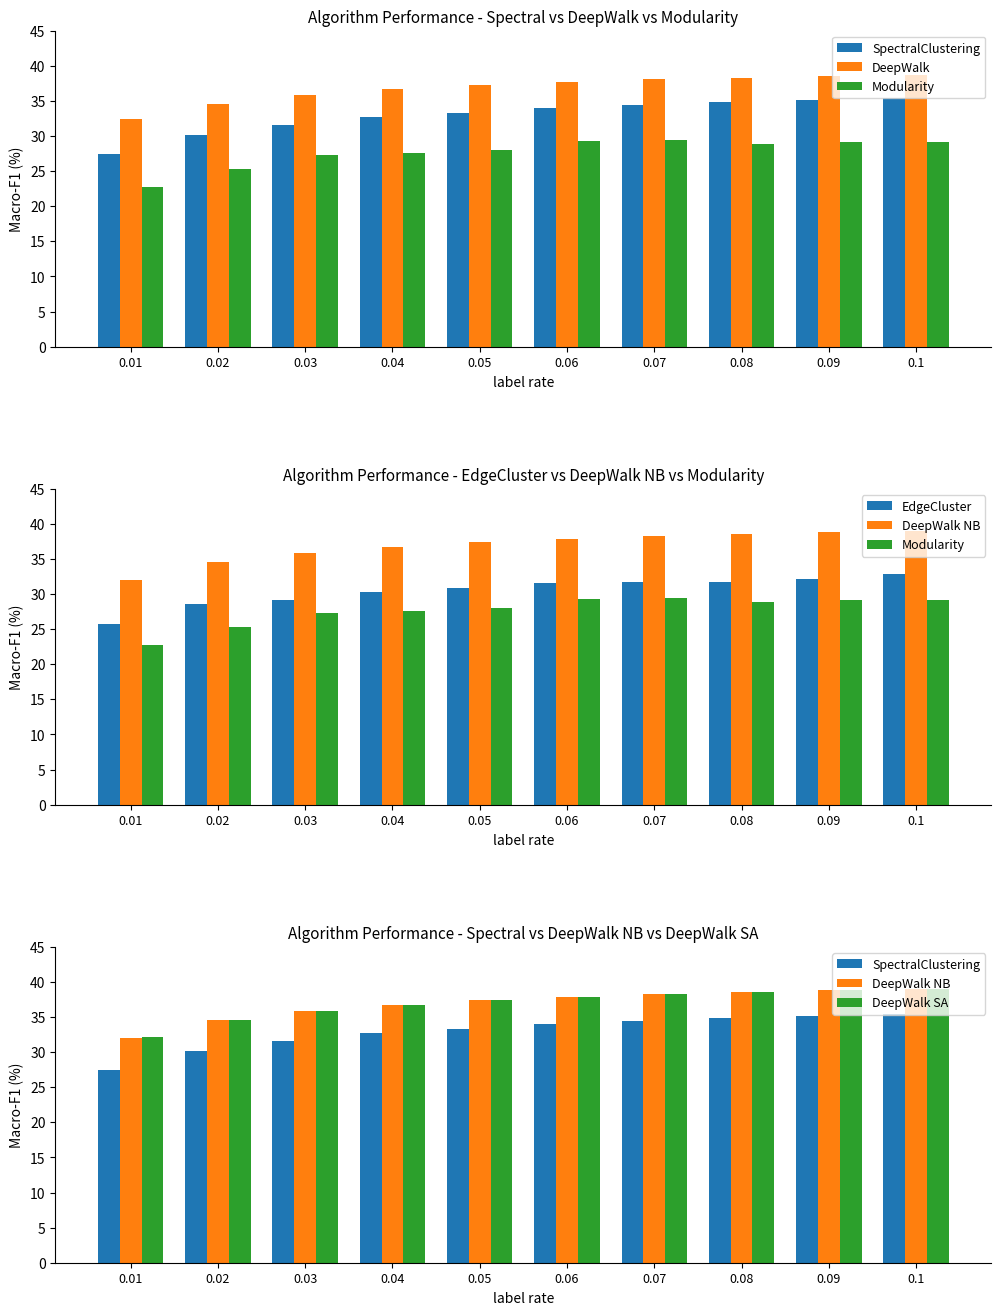

What position from the right is 0.02?

9